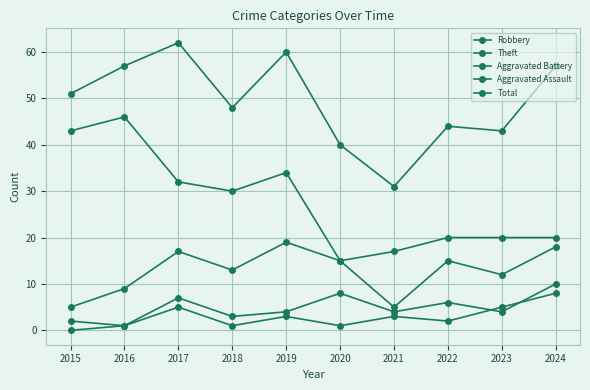

Is the value of Theft at 2023 greater than the value of Aggravated Battery at 2022?

Yes